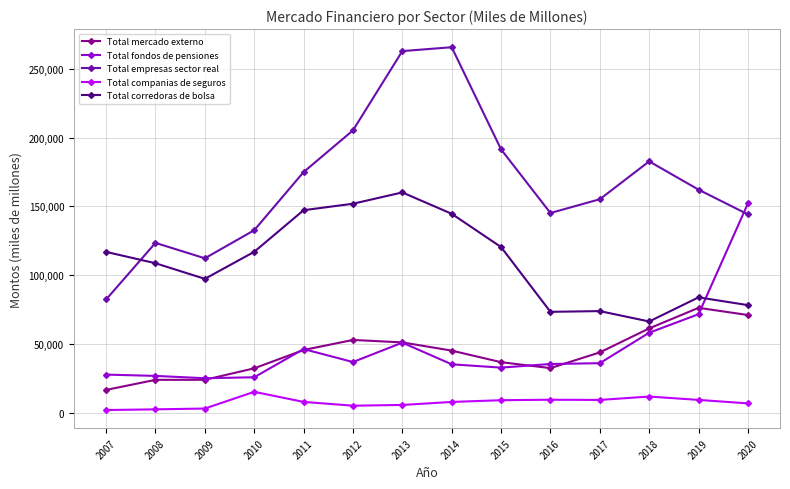

Between 2014 and 2016, which series saw the biggest shift?

Total empresas sector real